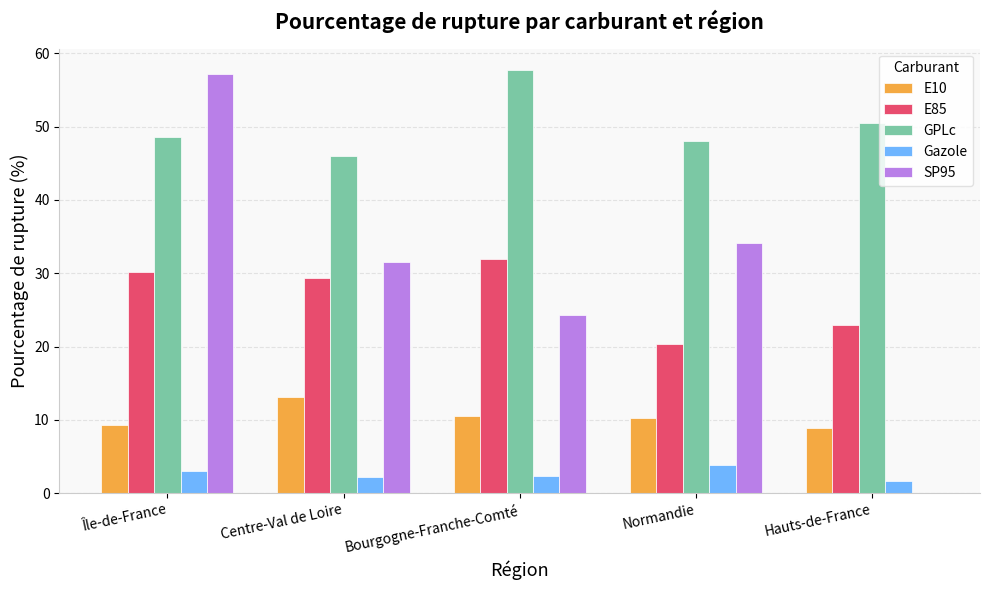

Which series has the largest total across all categories?

GPLc